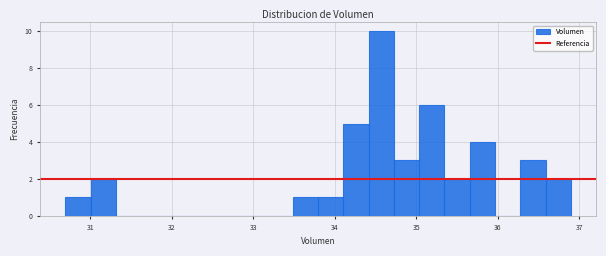

Read against the x-axis, roughly where is the centre of the tallest bar?

34.6